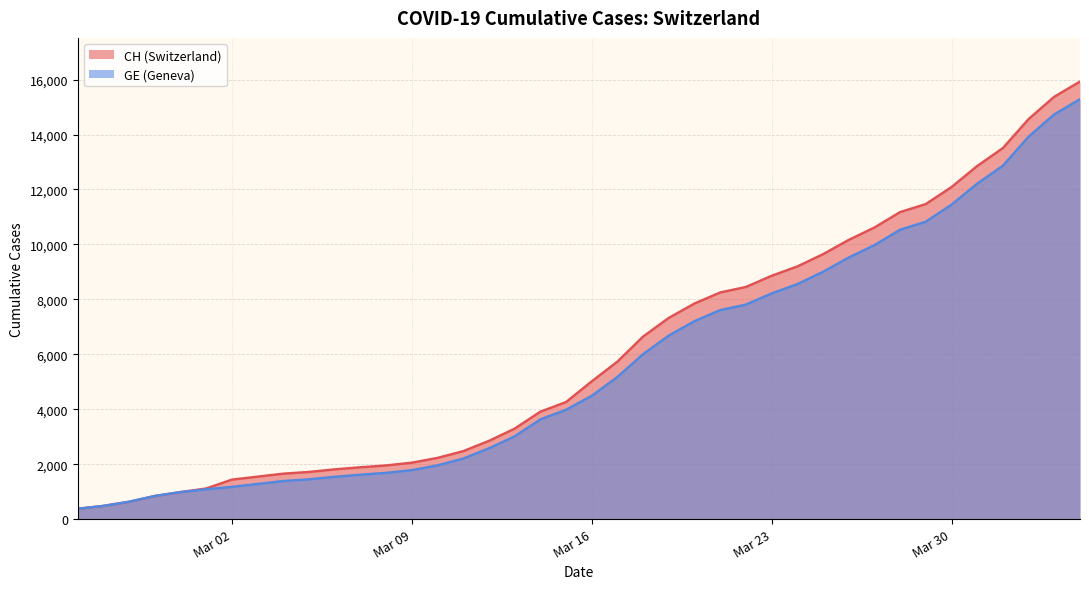

Which series has the largest total across all categories?

CH